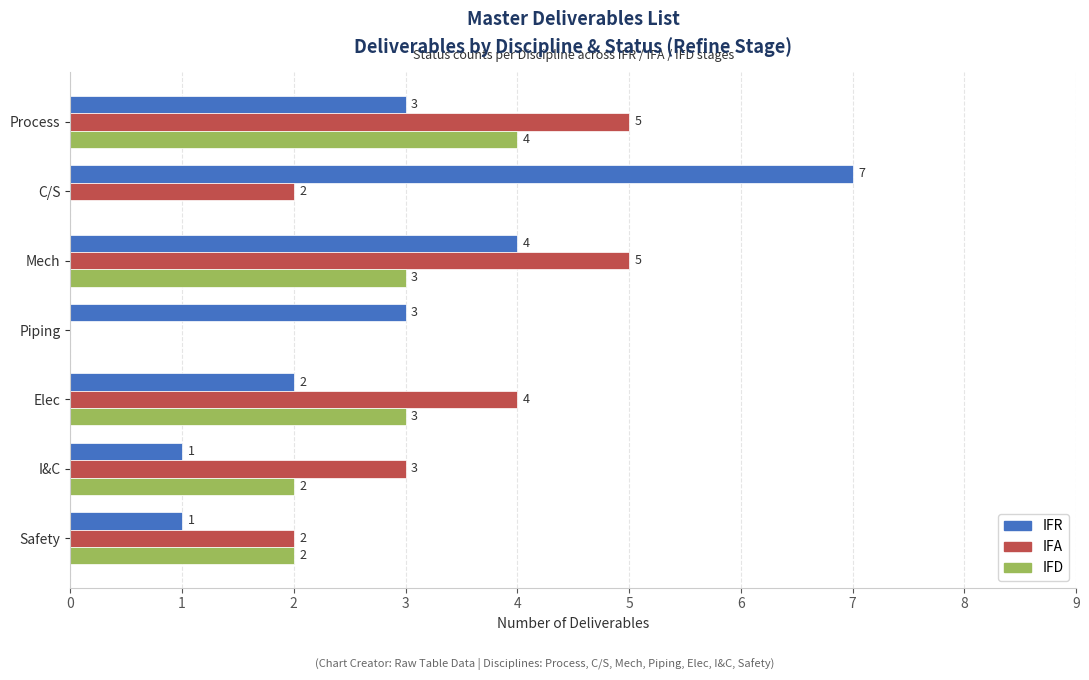

Is the value of IFA at Mech greater than the value of IFR at Safety?

Yes